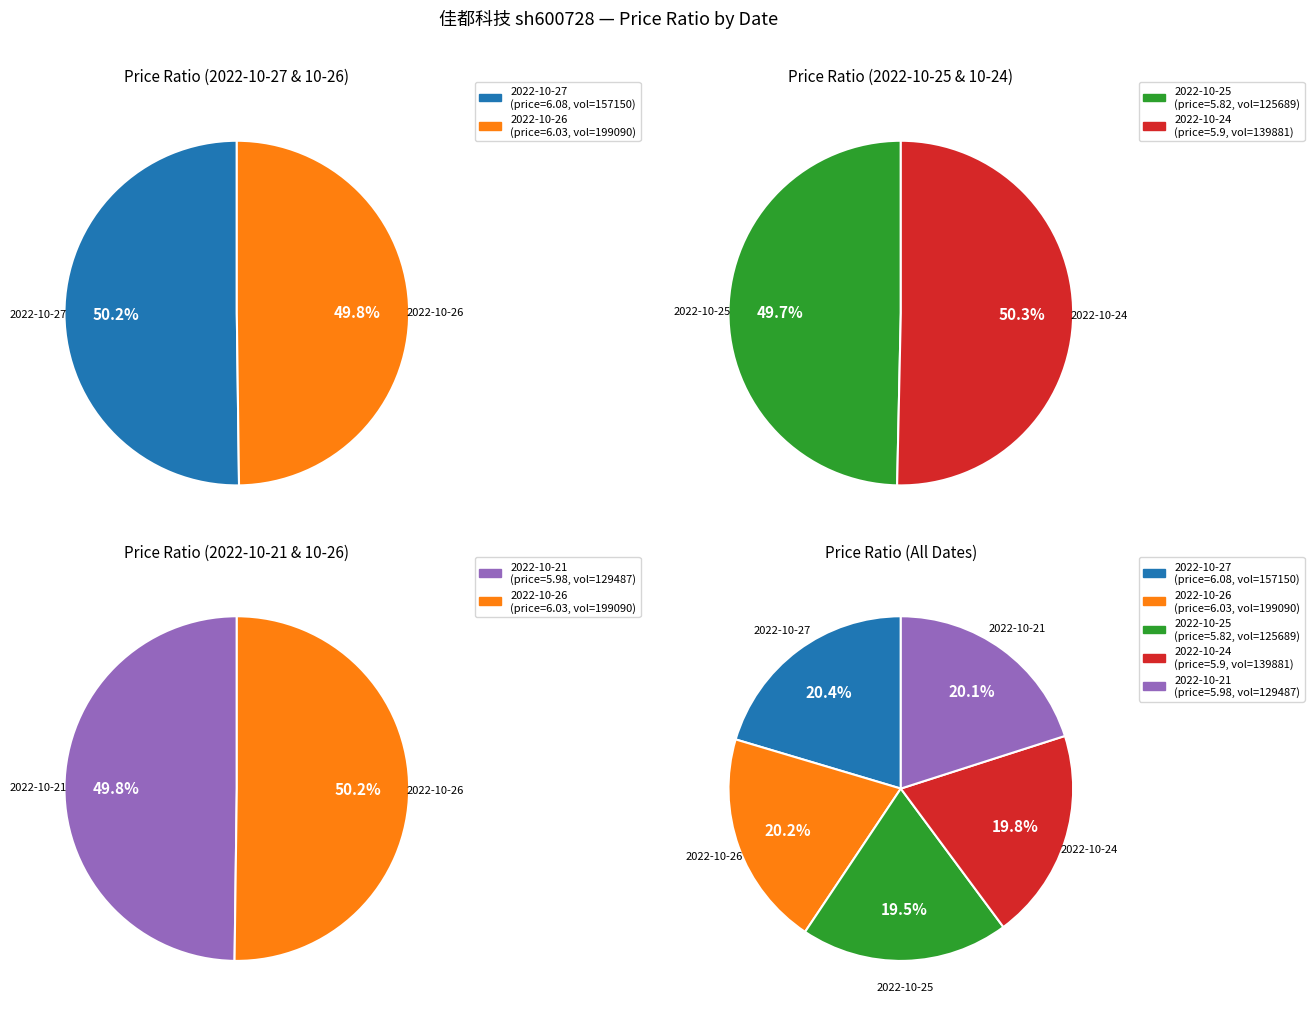

What is the change in value from 2022-10-27 to 2022-10-25?

-0.3